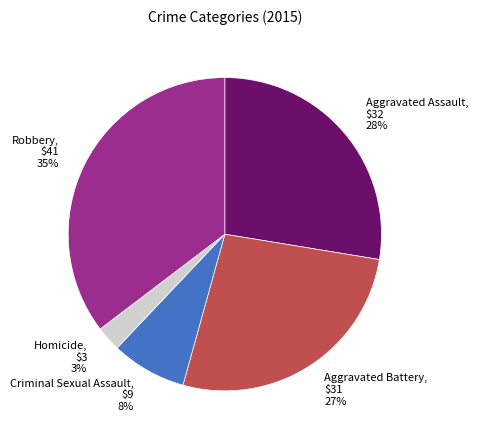

How many slices are in this pie chart?

5